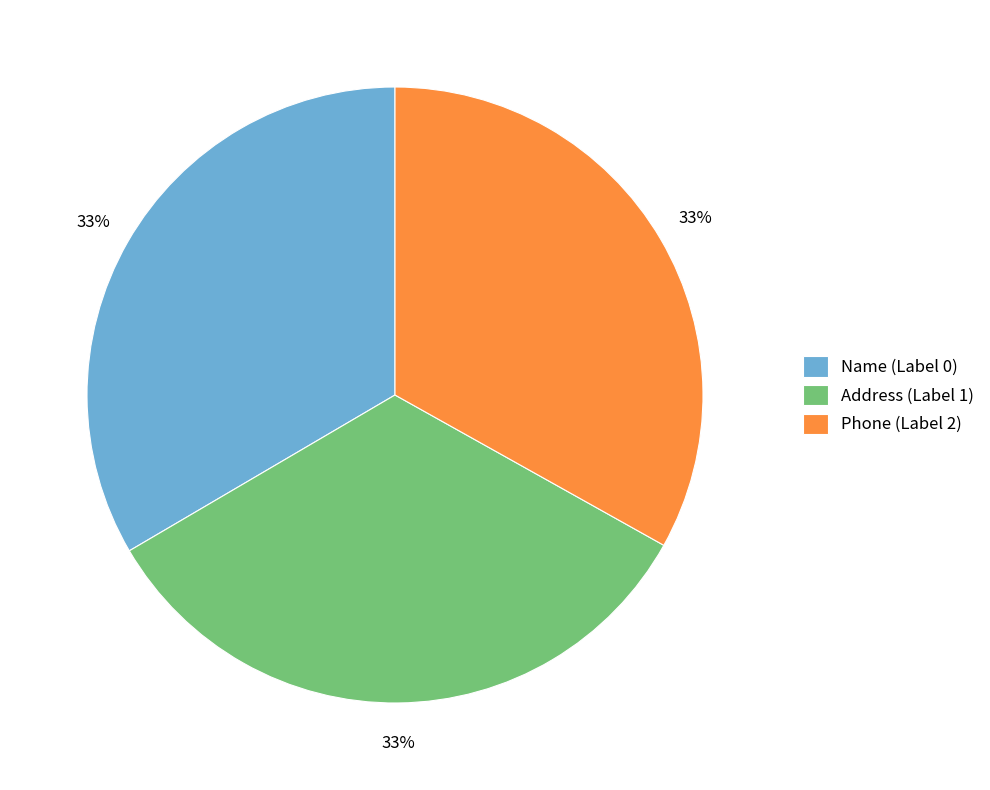

What is the ratio of the value at Address (Label 1) to the value at Name (Label 0)?

1.0